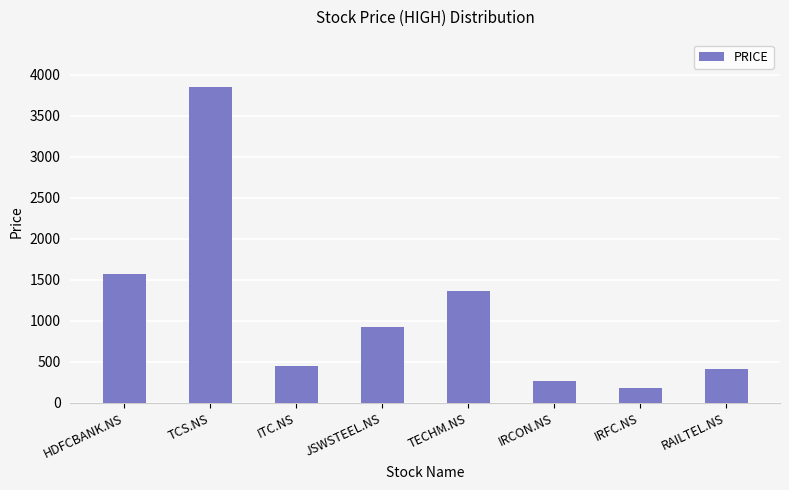

What is the ratio of the value at TCS.NS to the value at IRFC.NS?

21.0